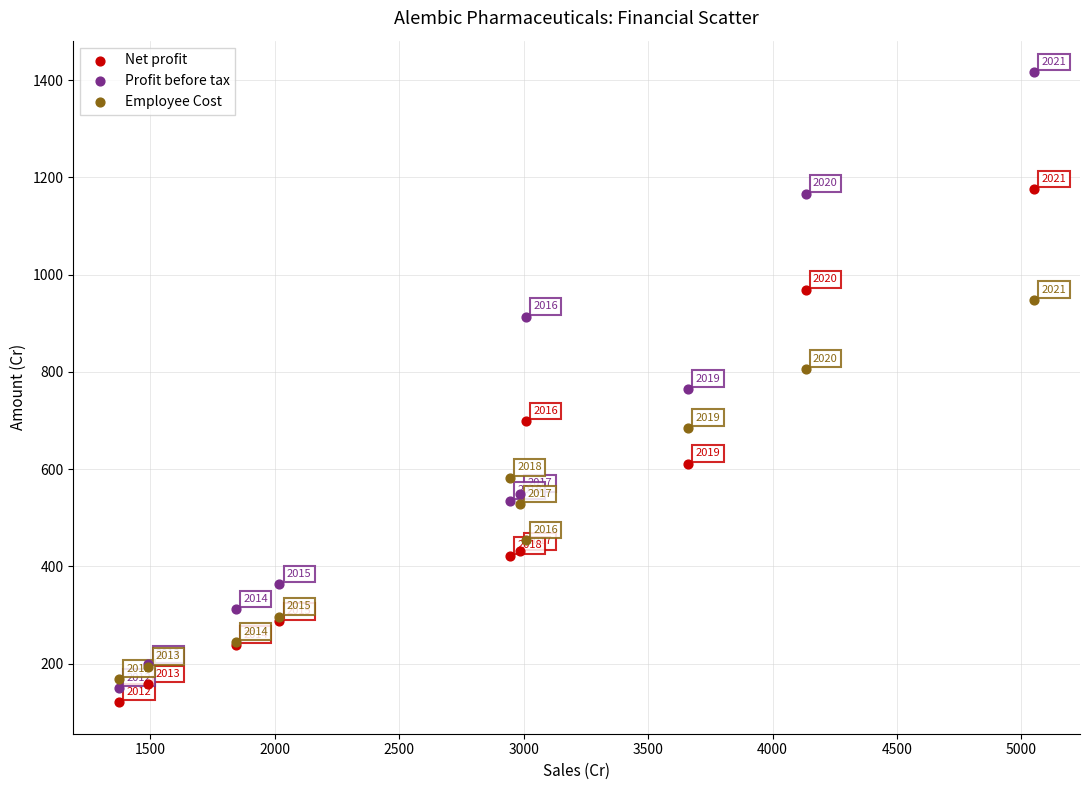

Which series reaches the maximum Y coordinate?

Profit before tax